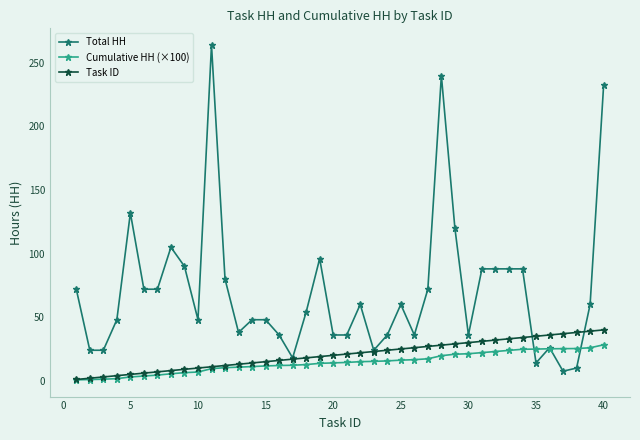

List the series in order of their peak value, lowest first.

Cumulative HH (×100), Task ID, Total HH